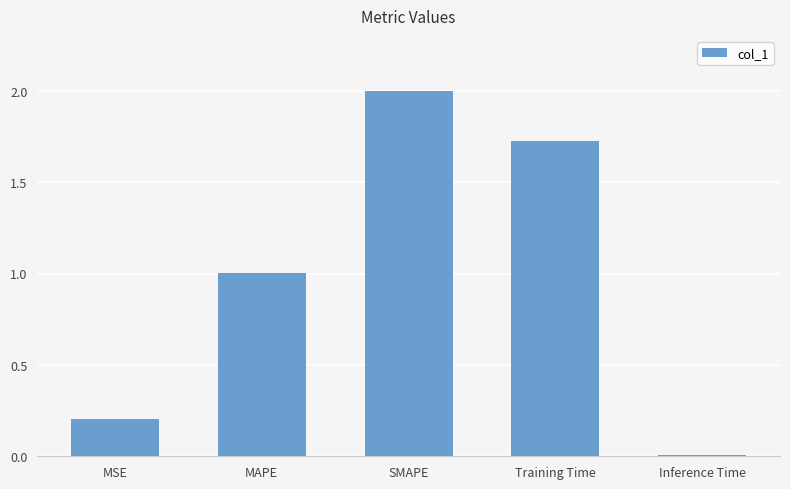

Rank the categories by value from highest to lowest.

SMAPE, Training Time, MAPE, MSE, Inference Time